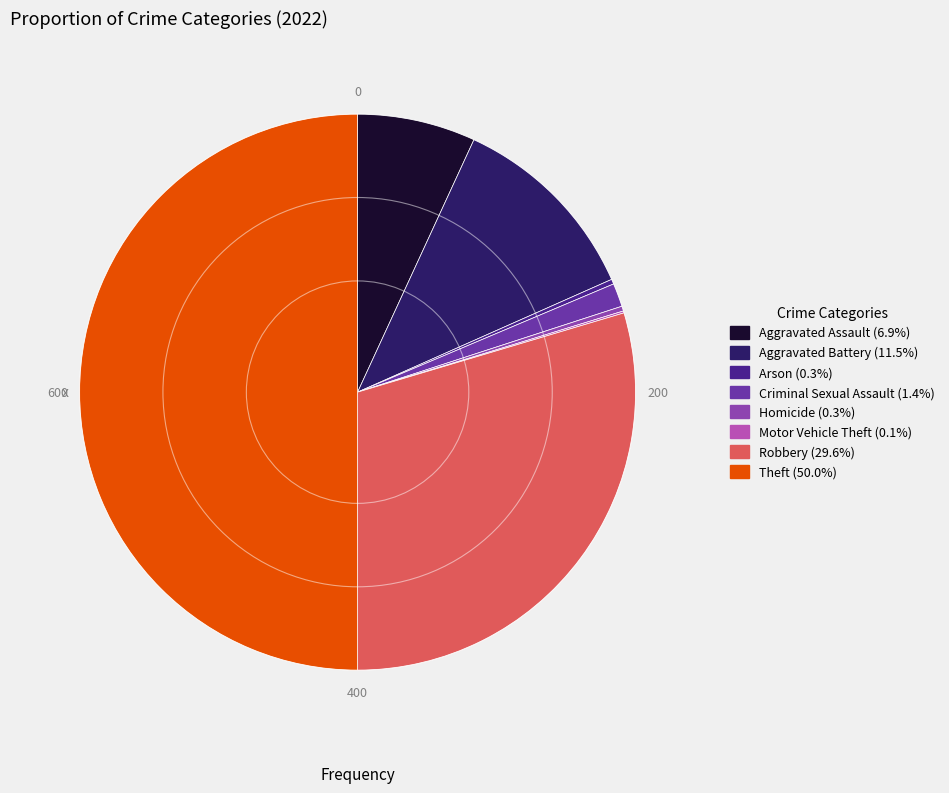

Which slice is the smallest?

Motor Vehicle Theft